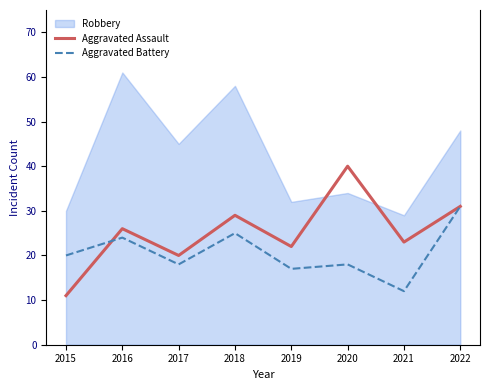

Reading right to left, what are all the values shown in this chart?

Robbery: 48	29	34	32	58	45	61	30
Aggravated Assault: 31	23	40	22	29	20	26	11
Aggravated Battery: 31	12	18	17	25	18	24	20